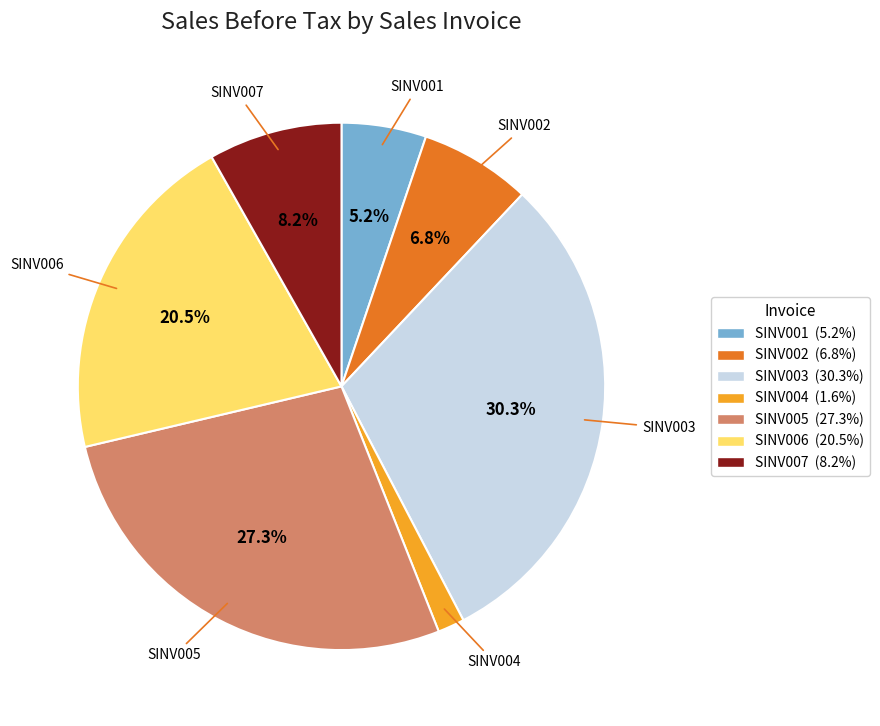

Is the sum of SINV006 and SINV004 greater than half?

No